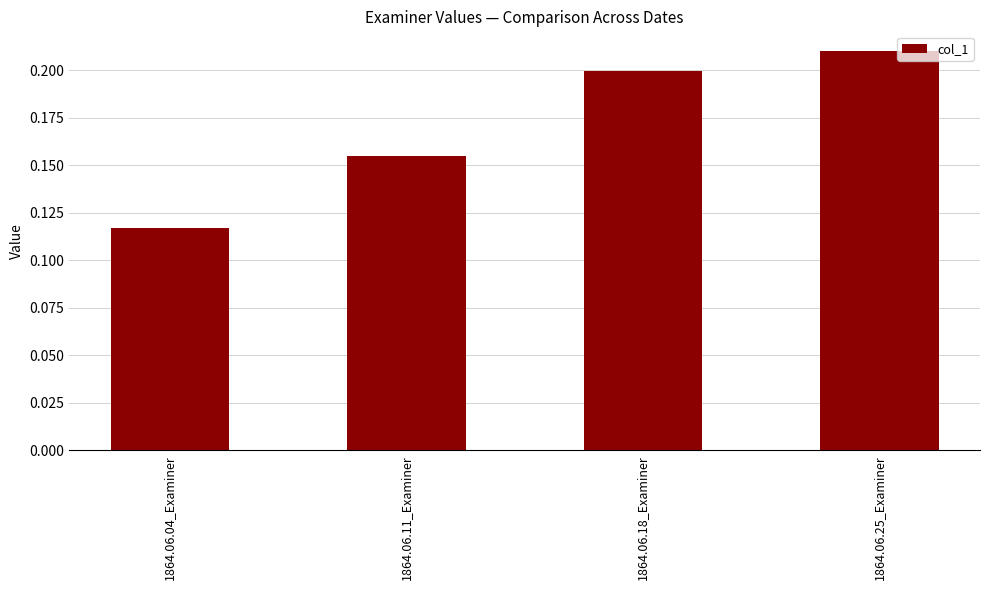

Rank the categories by value from highest to lowest.

1864.06.25_Examiner, 1864.06.18_Examiner, 1864.06.11_Examiner, 1864.06.04_Examiner